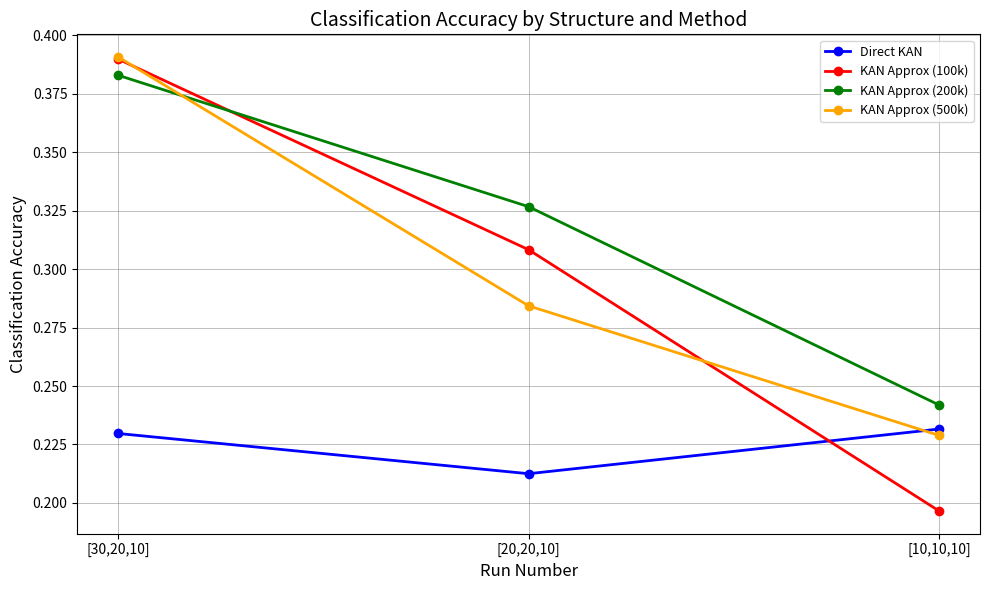

Rank the categories by KAN Approx (200k) value from lowest to highest.

[10,10,10], [20,20,10], [30,20,10]